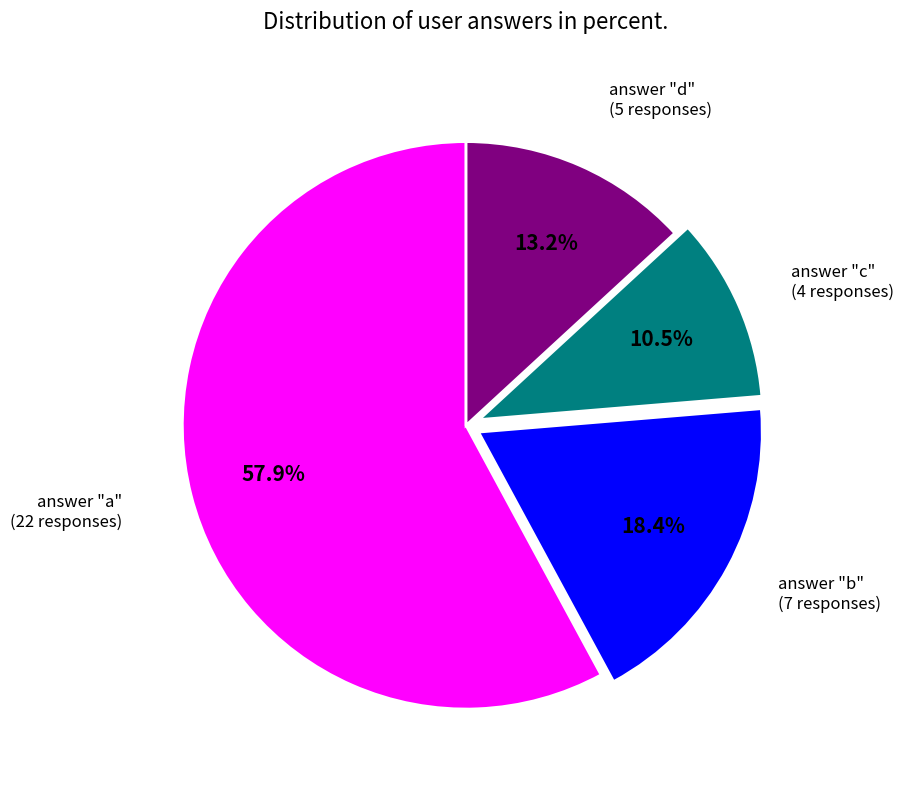

Is there any slice that represents more than half of the pie?

Yes